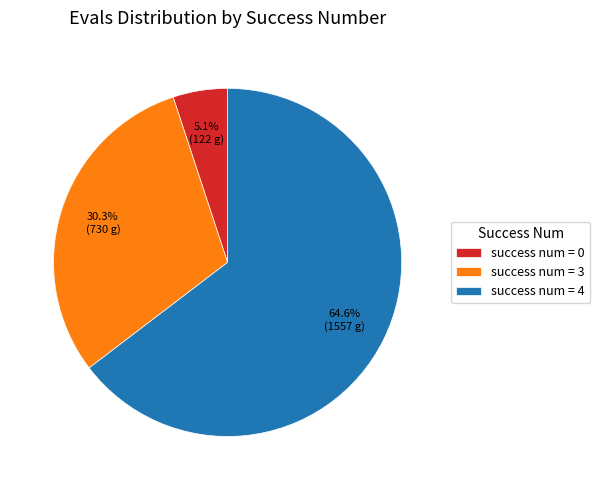

What portion of the pie excludes success num = 4?

35.4%